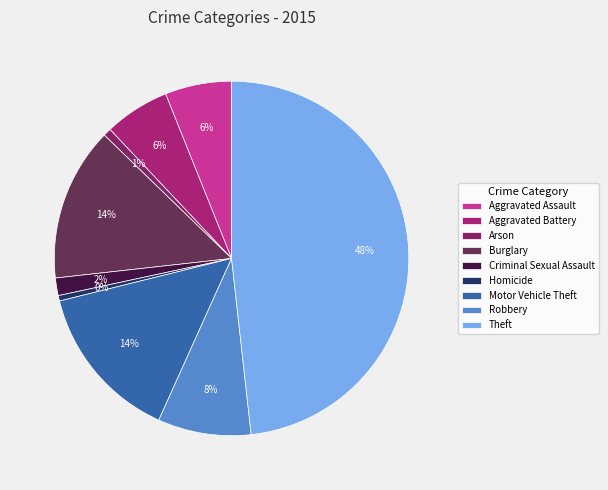

Does Homicide represent more than half of the total?

No